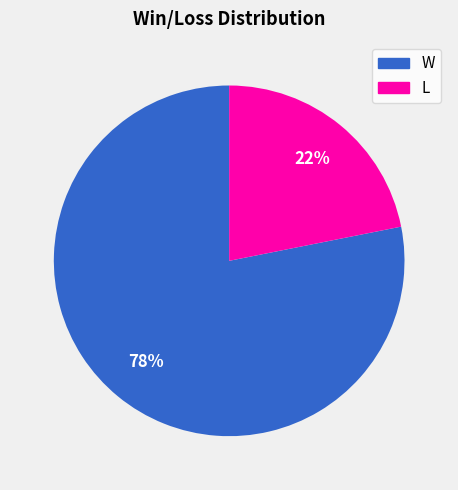

Which has a higher value, L or W?

W